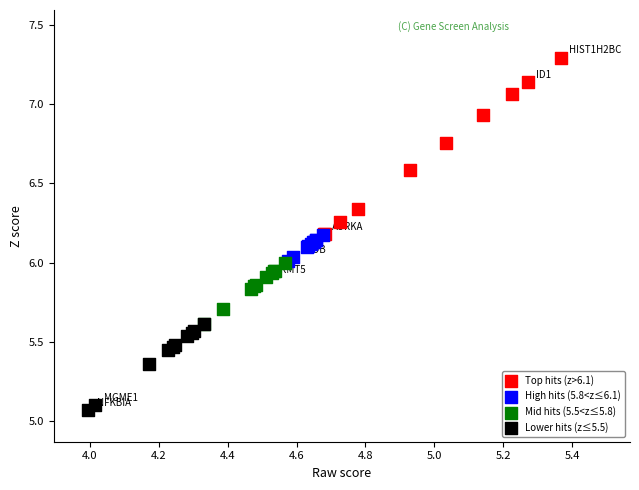

Which series contains the lowest Y value?

Lower hits (z≤5.5)